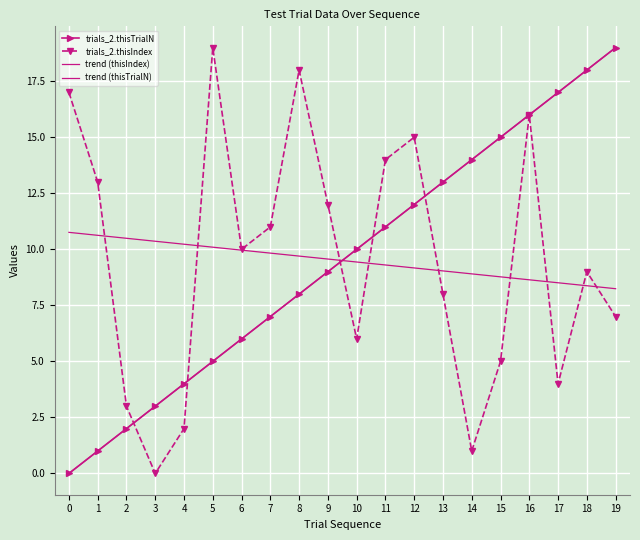

The value of trials_2.thisIndex at 3 is 12. True or false?

False